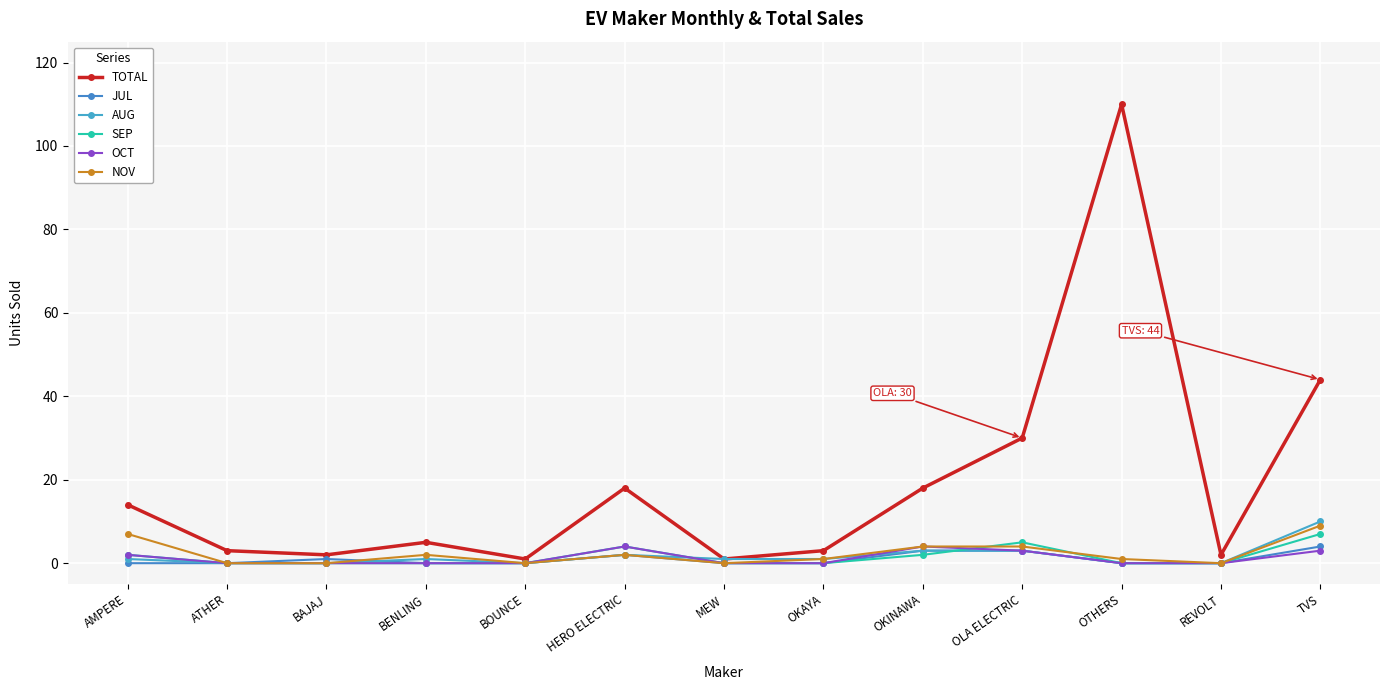

Does the chart have visible grid lines?

Yes